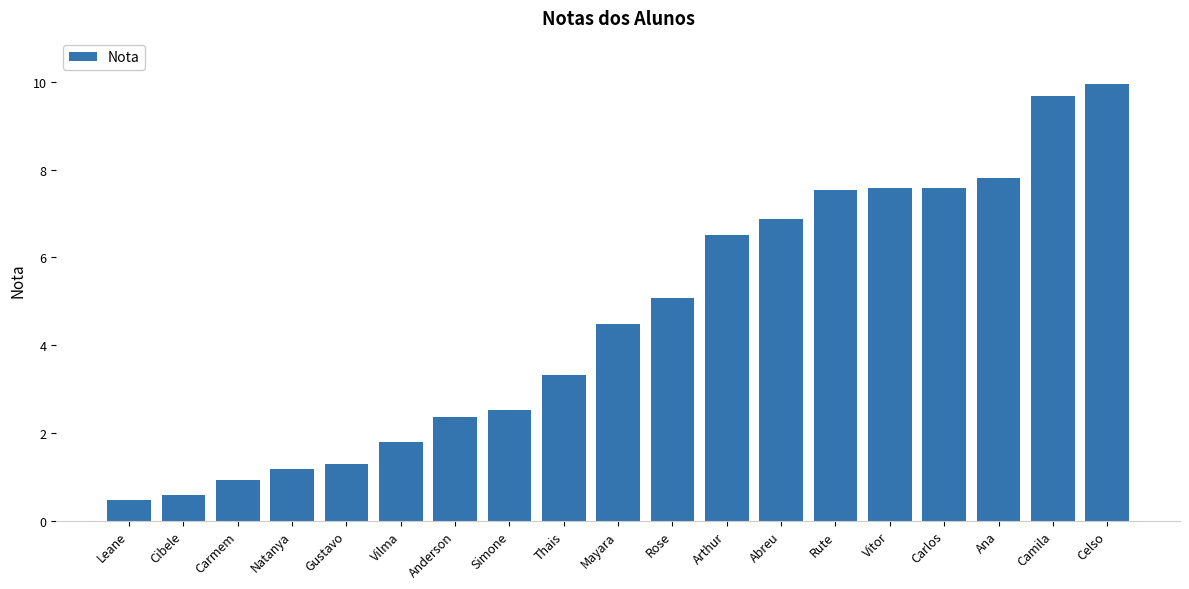

True or false: the data shows 3.8 at Simone.

False